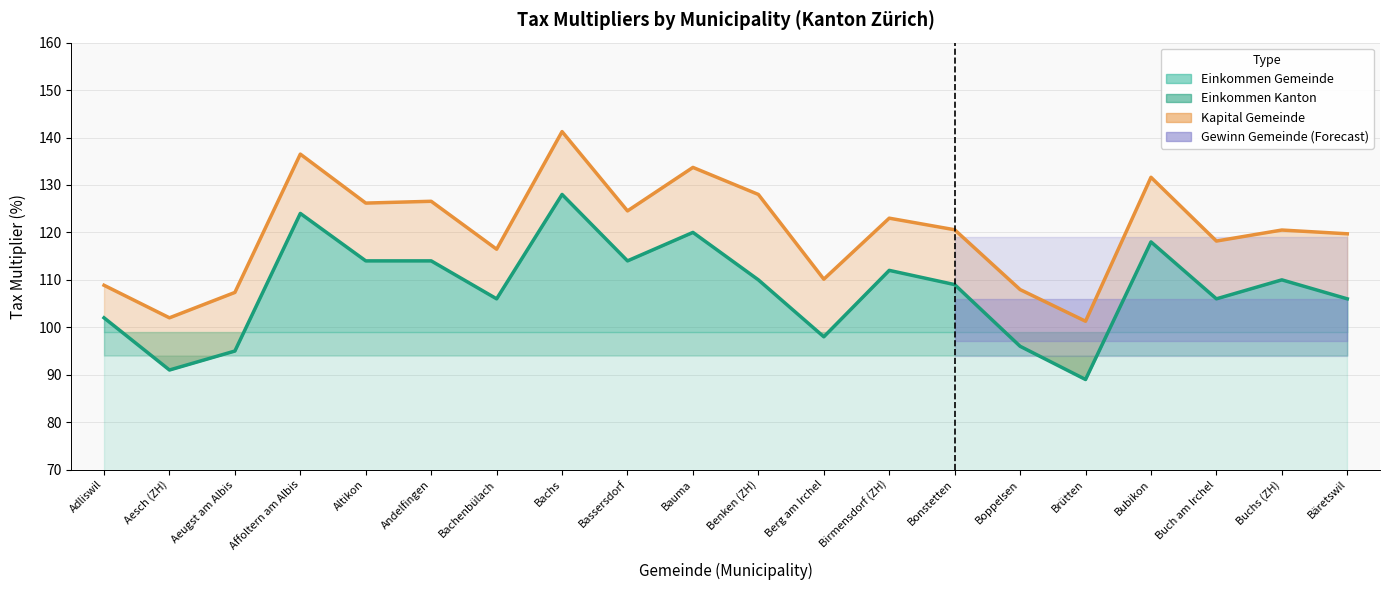

List the labels in order of Kapital Gemeinde value, smallest first.

Brütten, Aesch (ZH), Aeugst am Albis, Boppelsen, Adliswil, Berg am Irchel, Bachenbülach, Buch am Irchel, Bäretswil, Buchs (ZH), Bonstetten, Birmensdorf (ZH), Bassersdorf, Altikon, Andelfingen, Benken (ZH), Bubikon, Bauma, Affoltern am Albis, Bachs